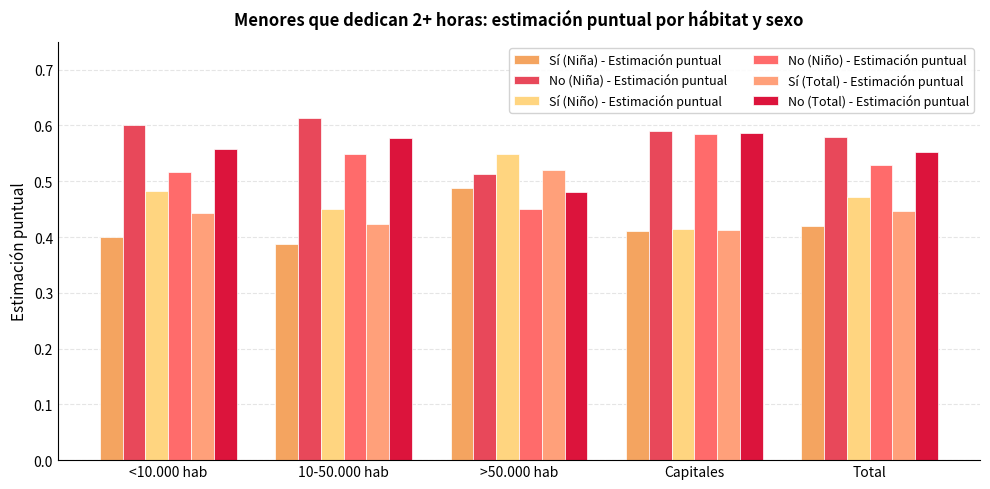

Between >50.000 hab and Total, which is larger?

>50.000 hab